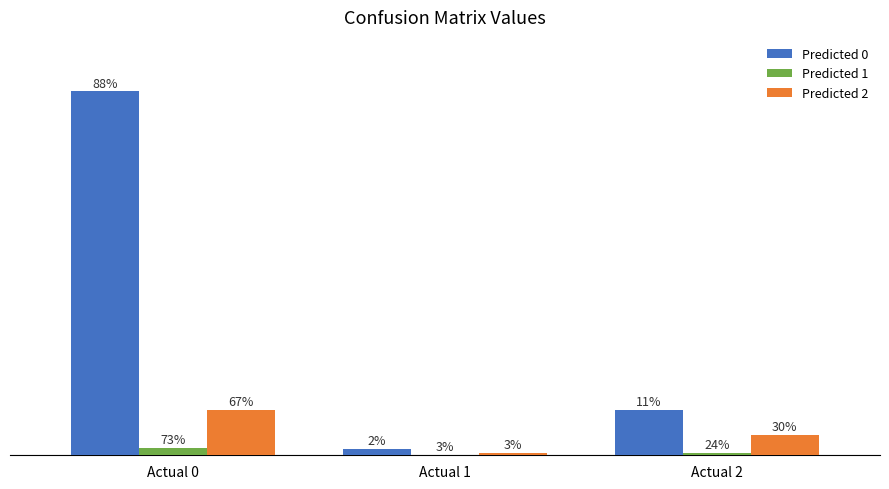

What are all the series names shown in the legend?

Predicted 0, Predicted 1, Predicted 2